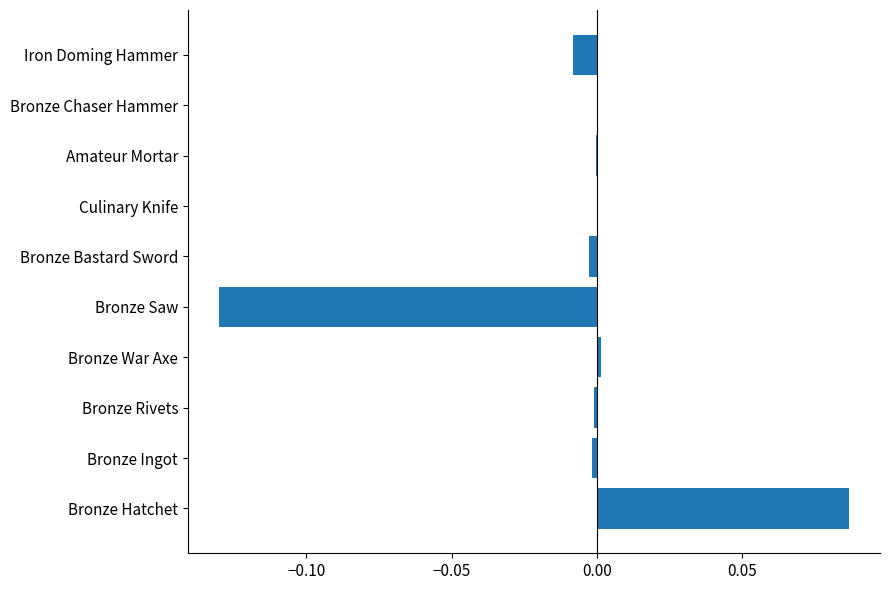

The value at Iron Doming Hammer is -0.0. True or false?

True